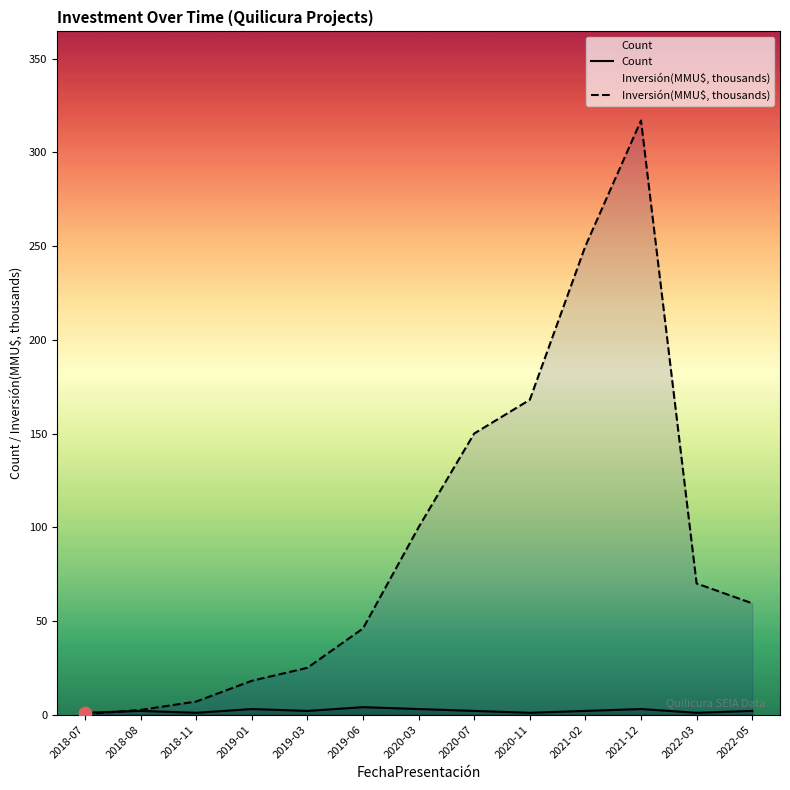

Which series has the largest total across all categories?

Inversión(MMU$, thousands)